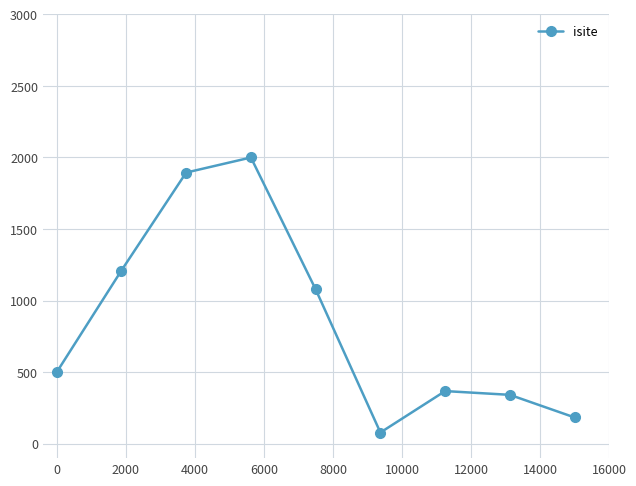

What is the greatest value displayed?

2000.0